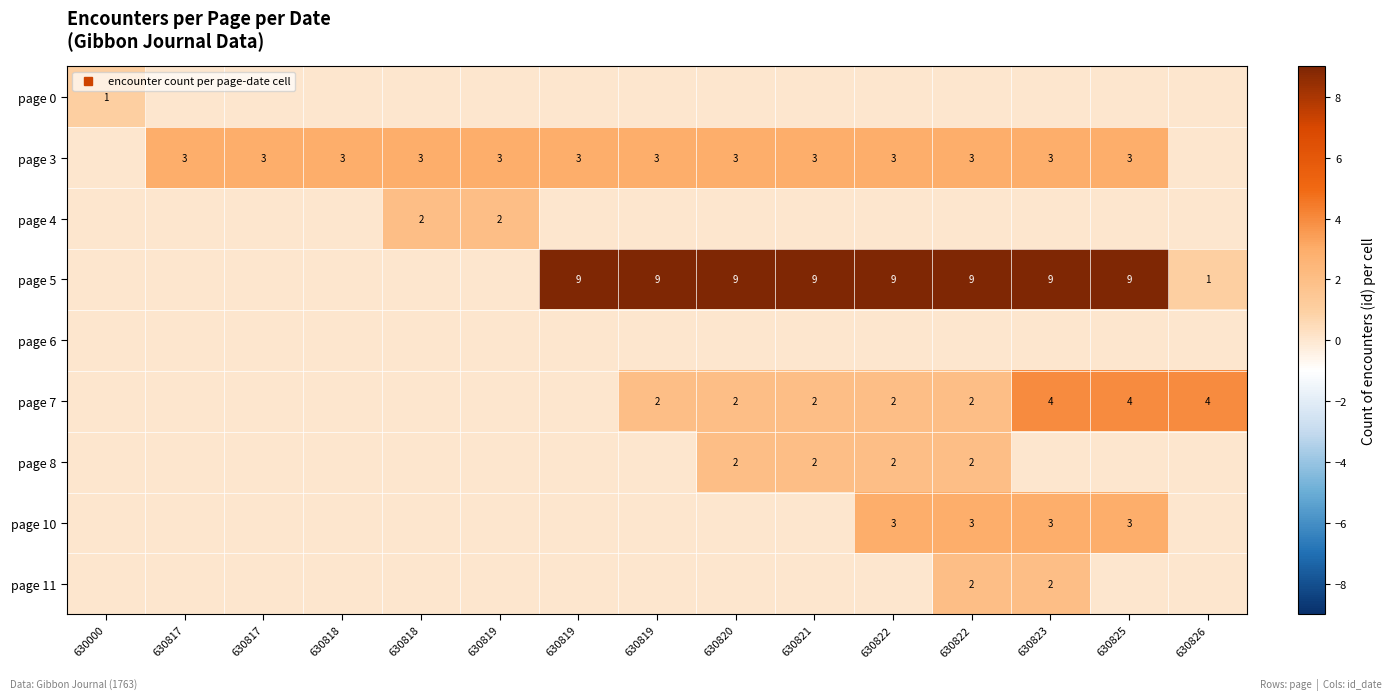

What is the greatest value displayed?

9